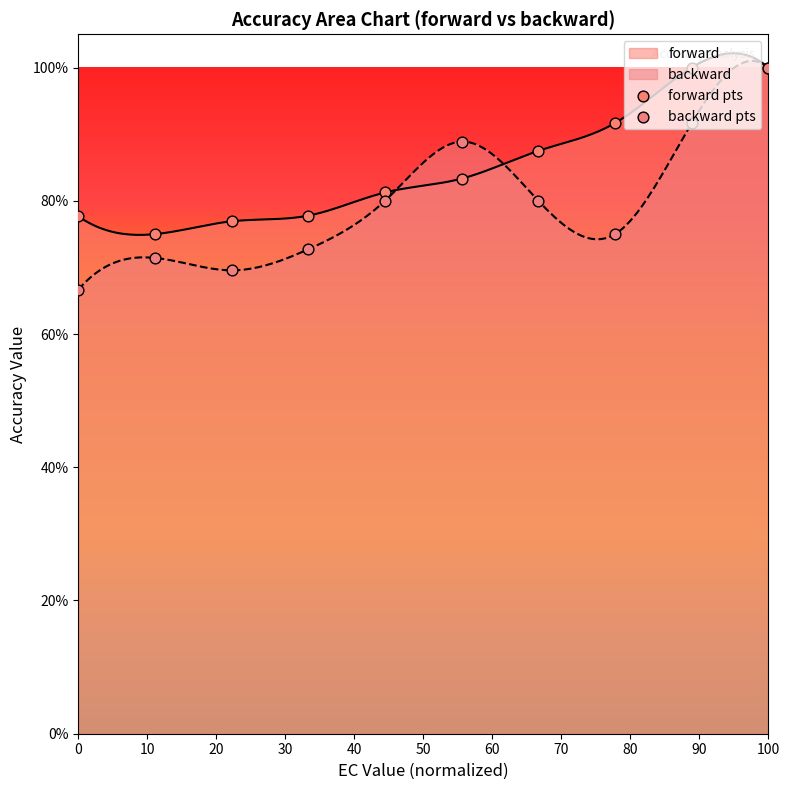

Which series reaches the maximum Y coordinate?

forward pts